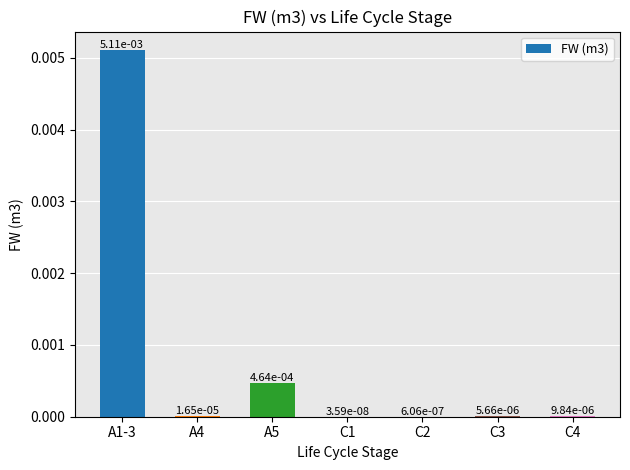

Between C1 and A1-3, which is larger?

A1-3